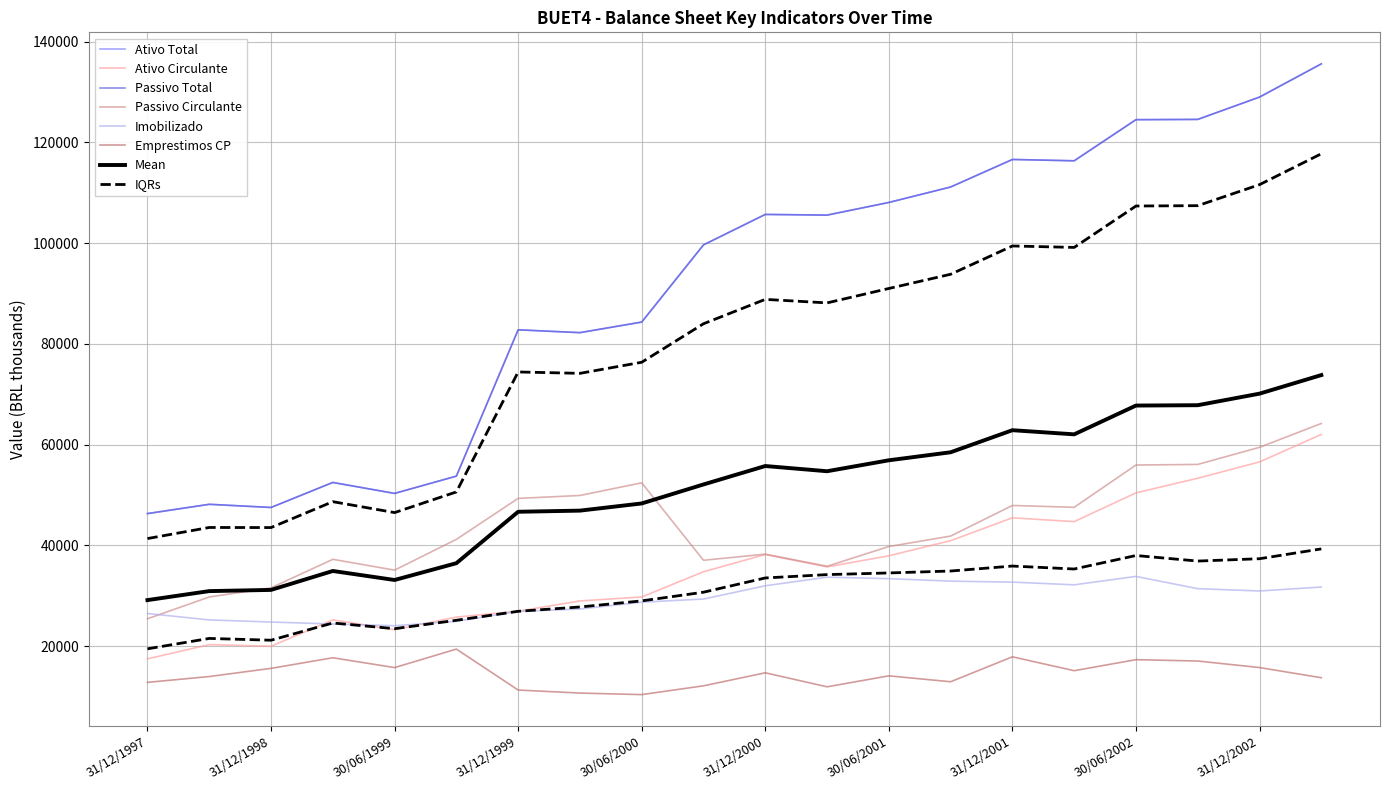

At which category is the sum across all series the highest?

31/03/2003